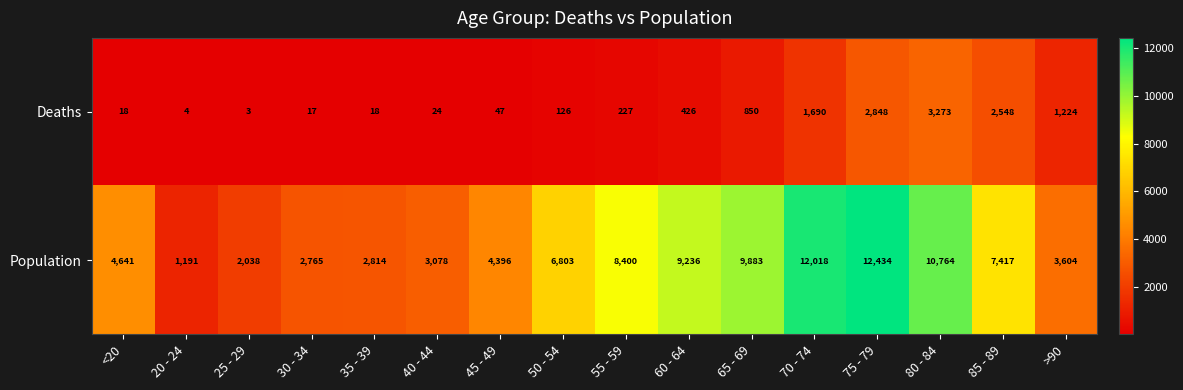

At which label is Deaths closest to 1638?

70 - 74